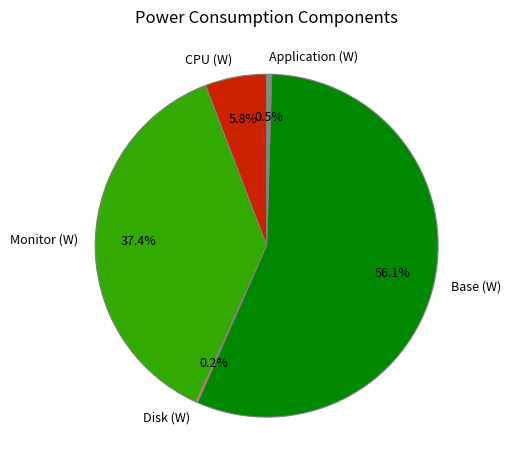

Which slice represents more than half of the pie?

Base (W)